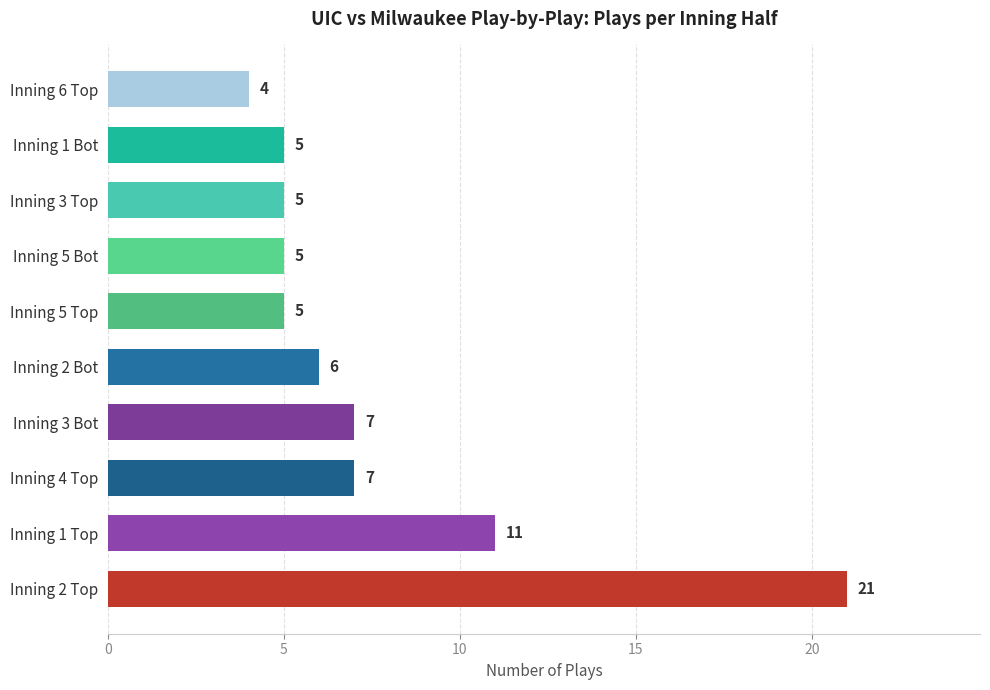

What is the difference between the maximum and minimum values?

17